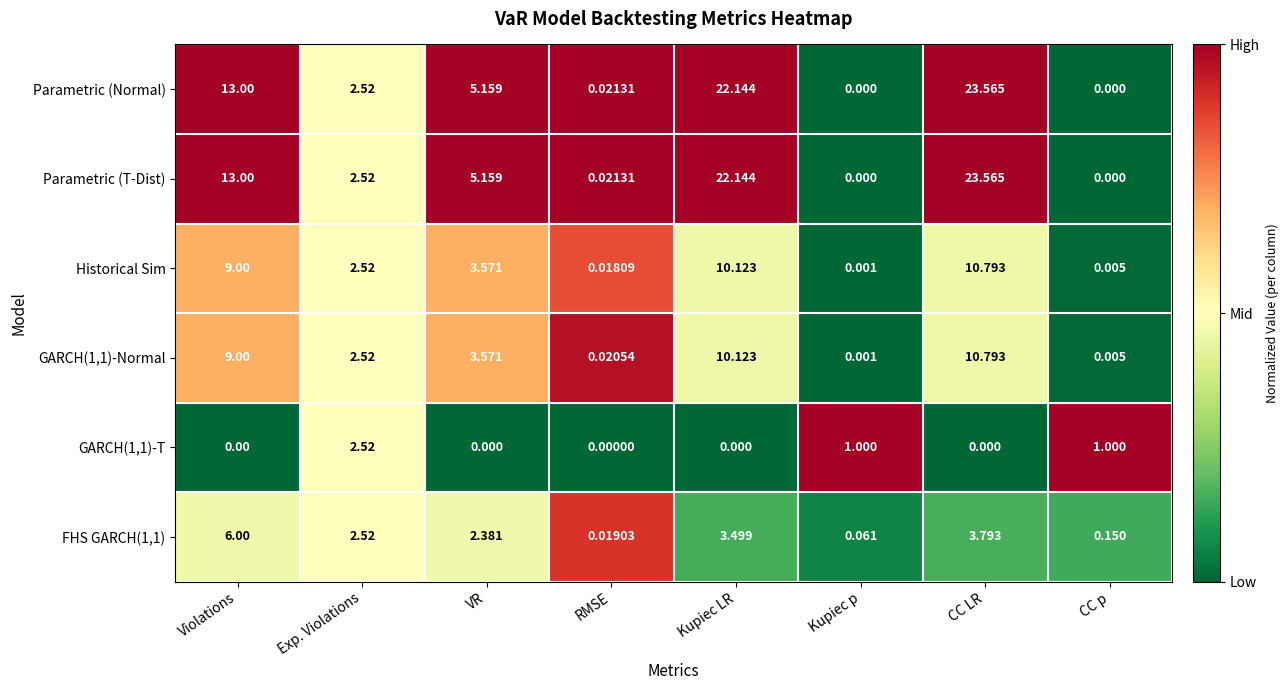

Which category has the highest value in the GARCH(1,1)-T series?

Exp. Violations